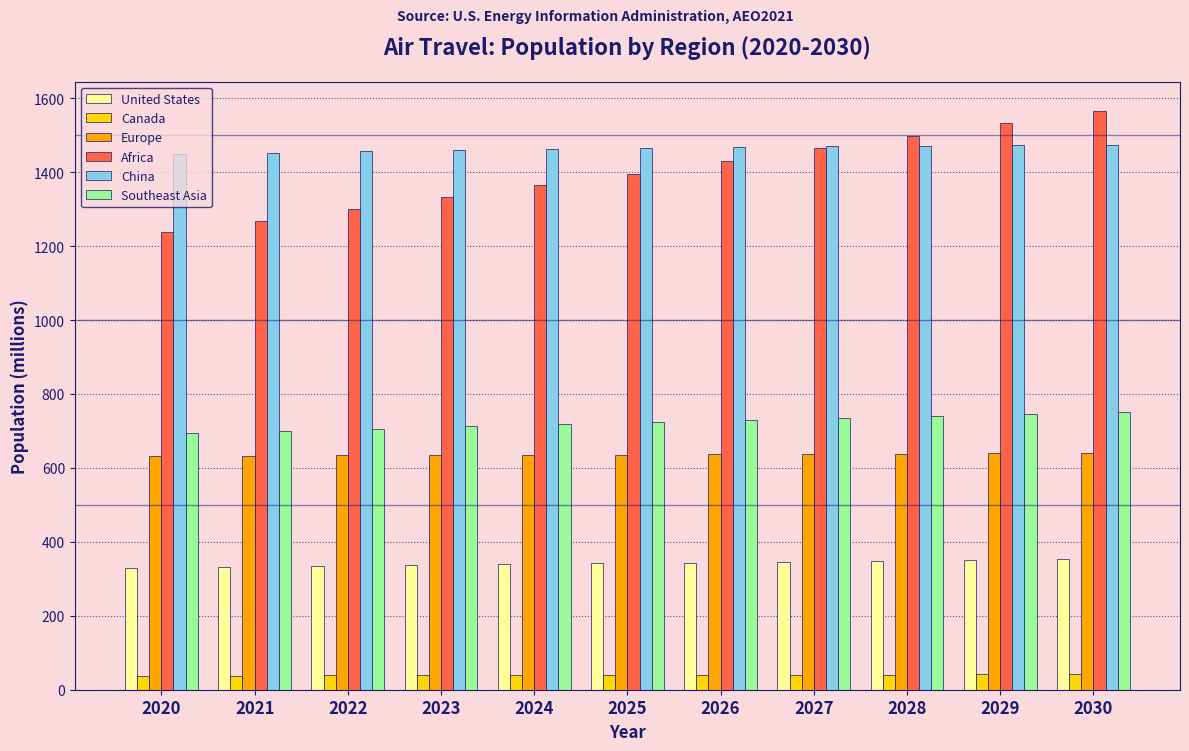

What is the minimum value for Southeast Asia?

693.6